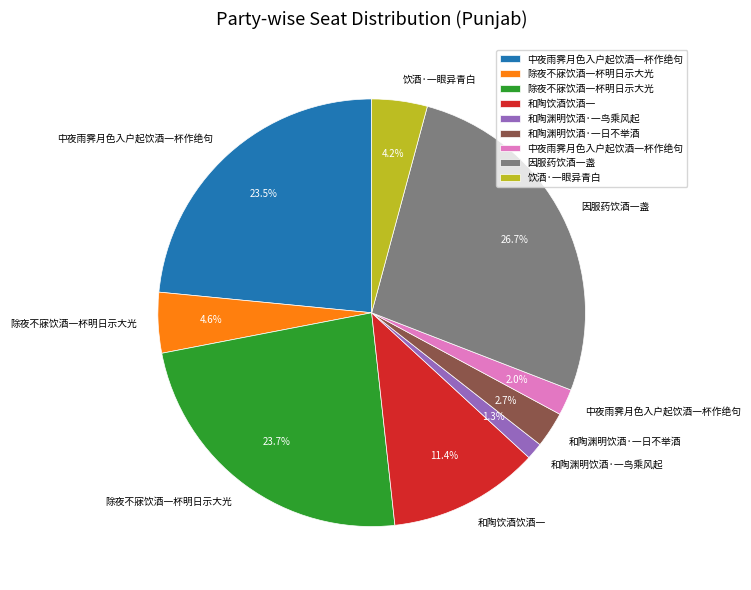

Is there any slice that represents more than half of the pie?

No